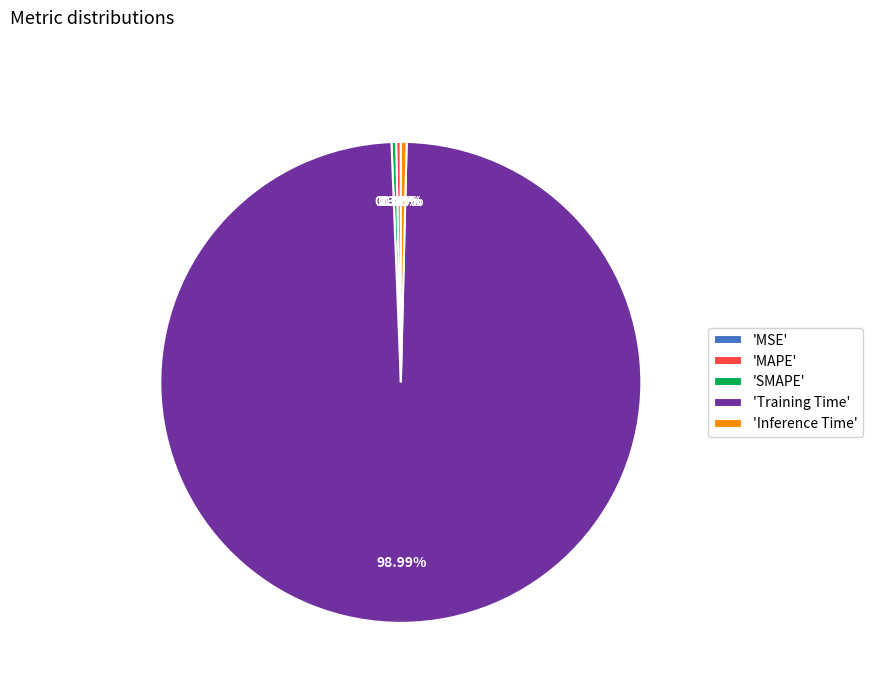

Does any single category account for the majority?

Yes